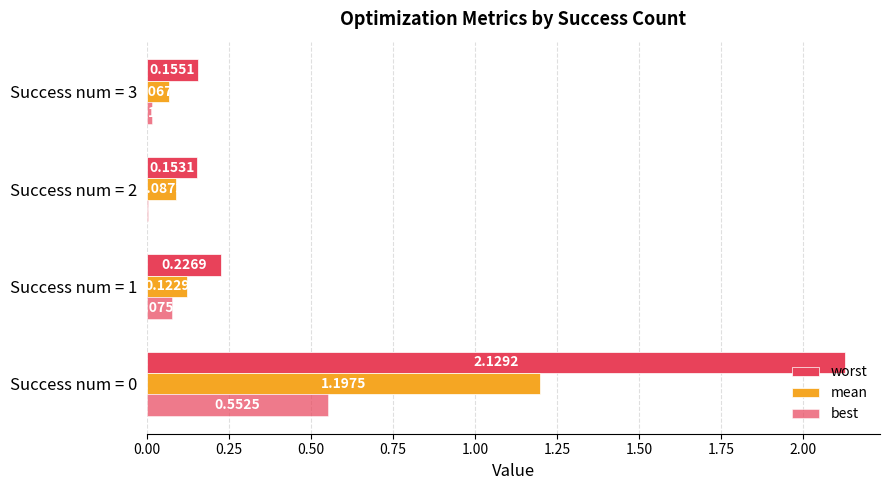

Which series has the largest total across all categories?

worst